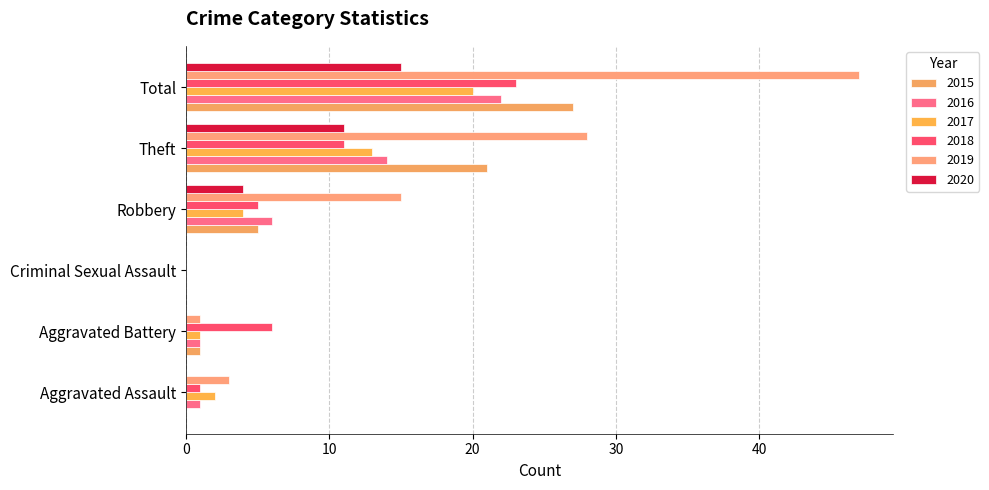

How many categories are shown in the chart?

6